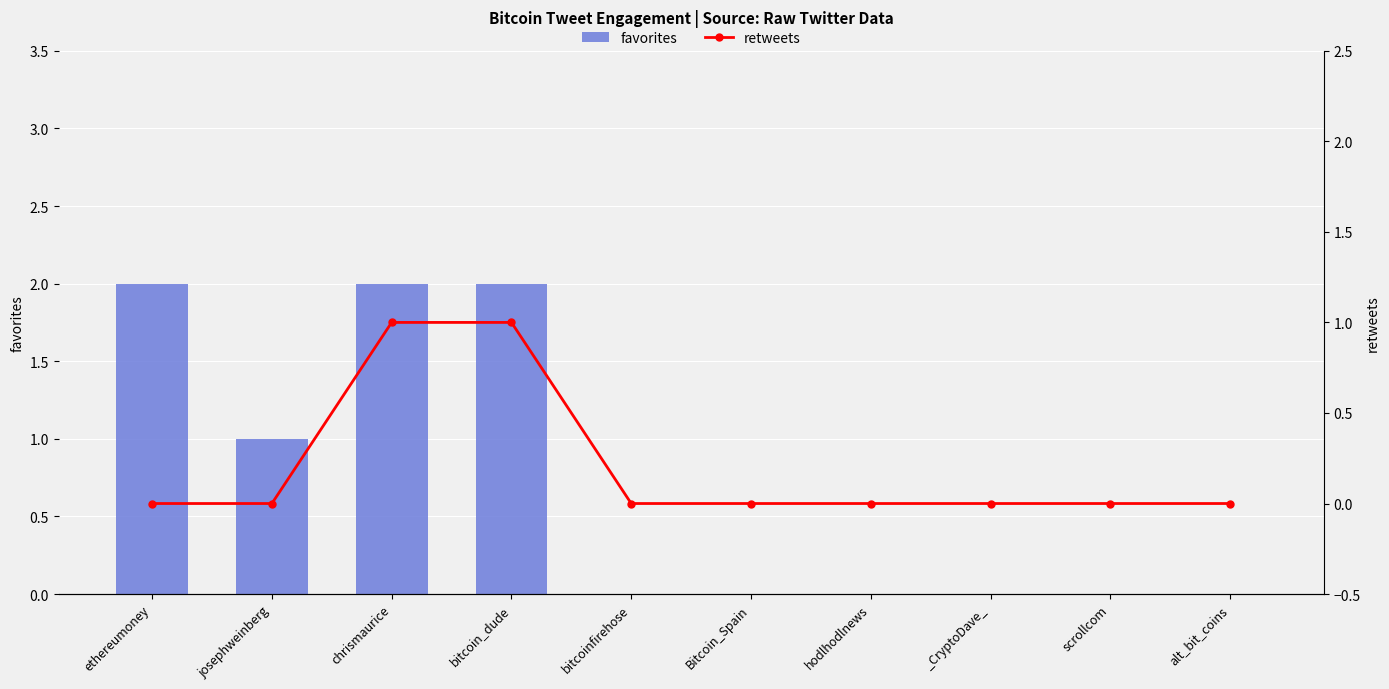

At which label does retweets reach its peak?

chrismaurice